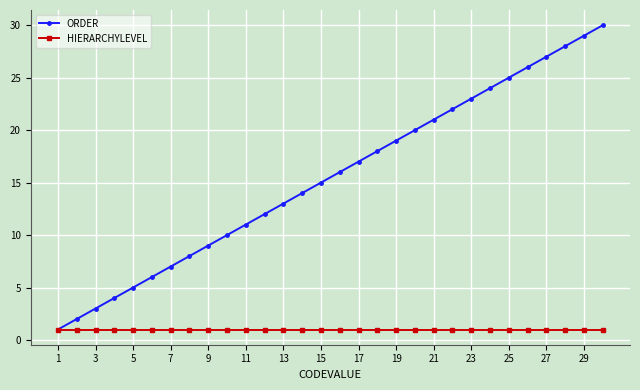

Which series has the largest total across all categories?

ORDER